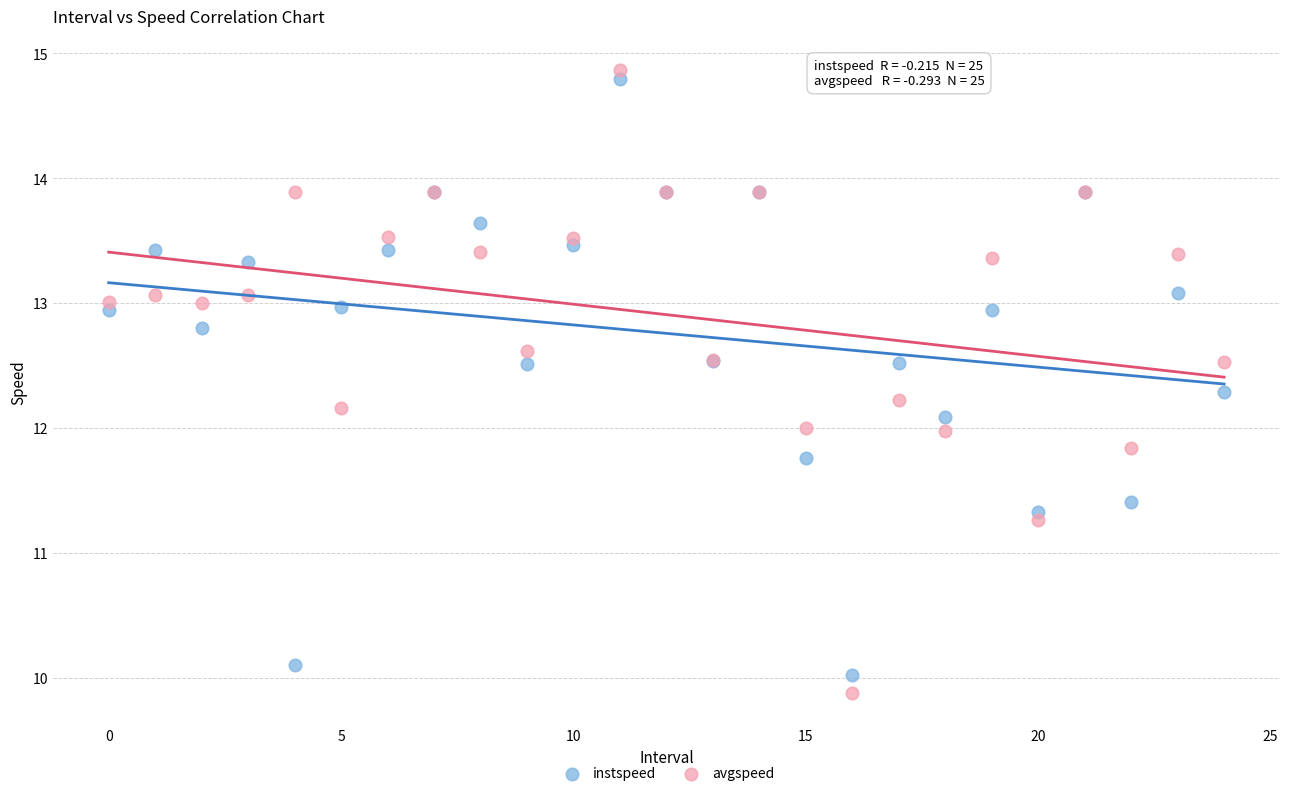

Which series has the widest spread of Y values?

avgspeed